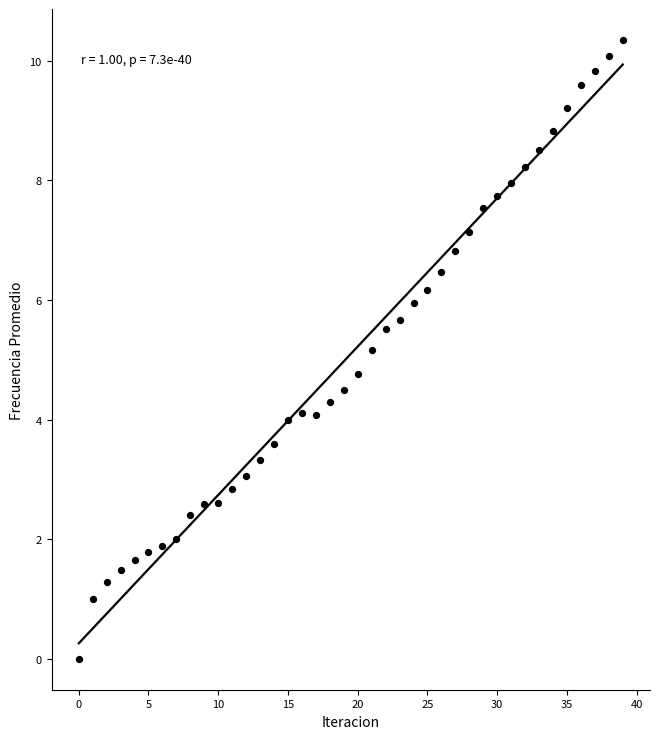

What is the range of Y values (max minus min)?

10.3